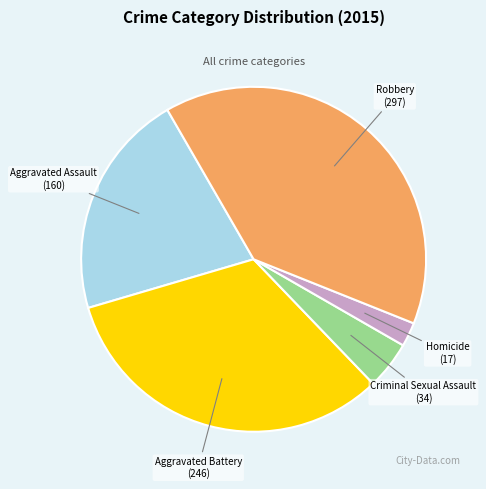

True or false: Aggravated Assault accounts for 7% of the total.

False